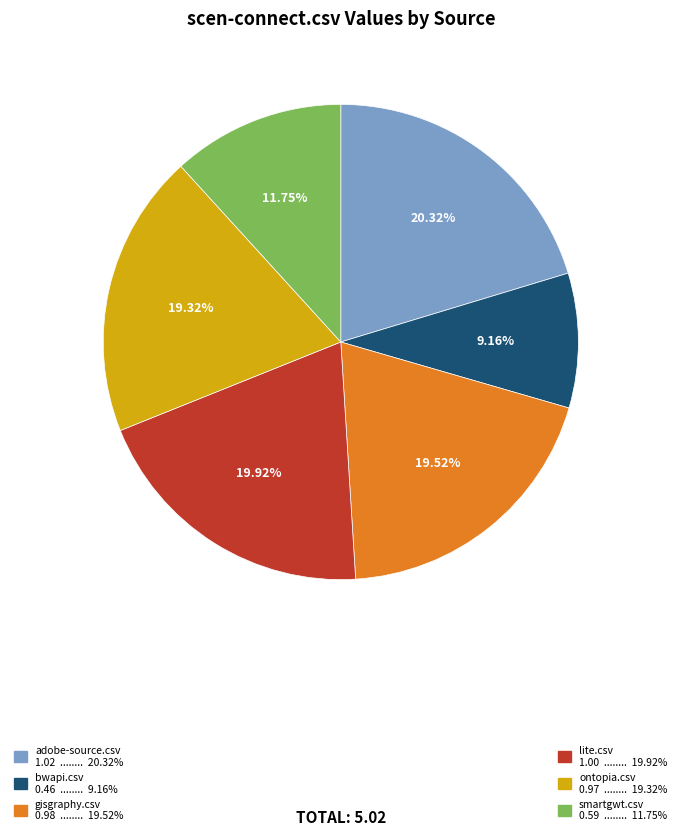

Count the number of slices in the pie.

6